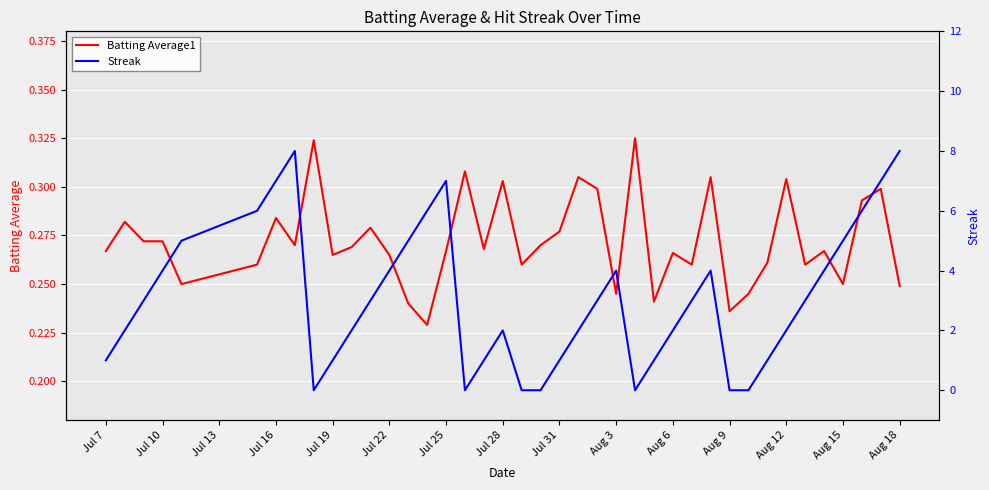

Is it true that Batting Average1 equals 0.1 at Aug 6?

False